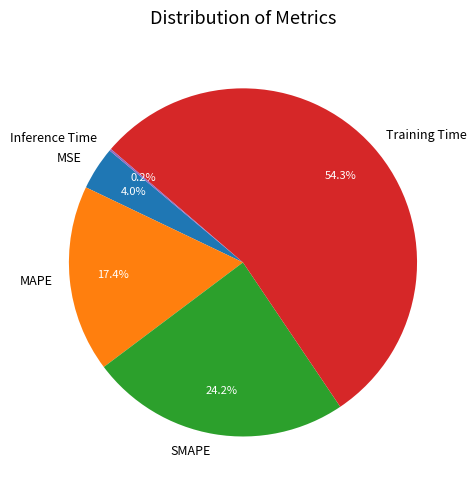

Combined, do MSE and MAPE account for over 50%?

No